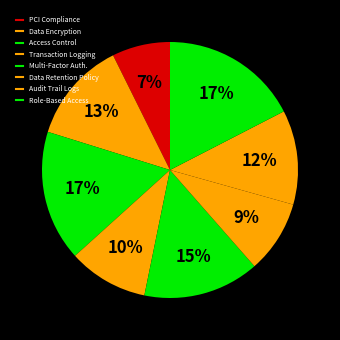

How many segments does this pie chart have?

8